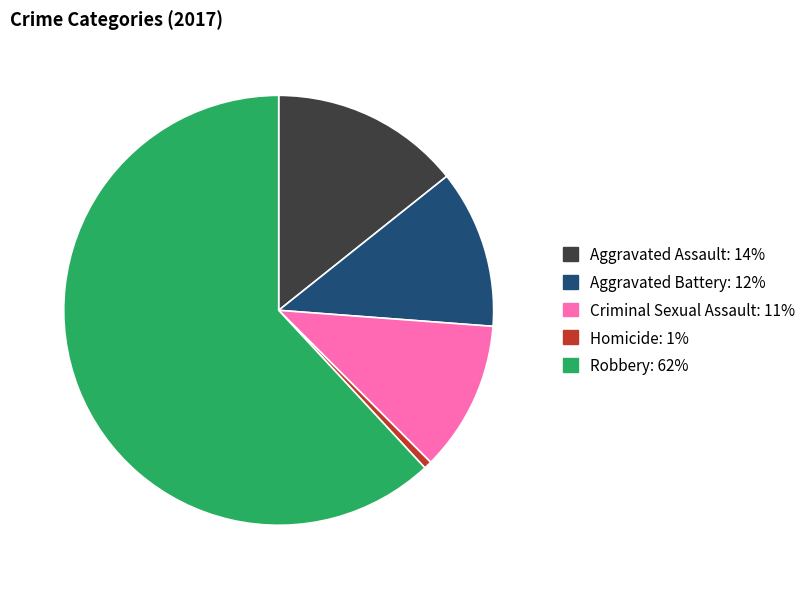

Which has a higher value, Criminal Sexual Assault or Aggravated Assault?

Aggravated Assault